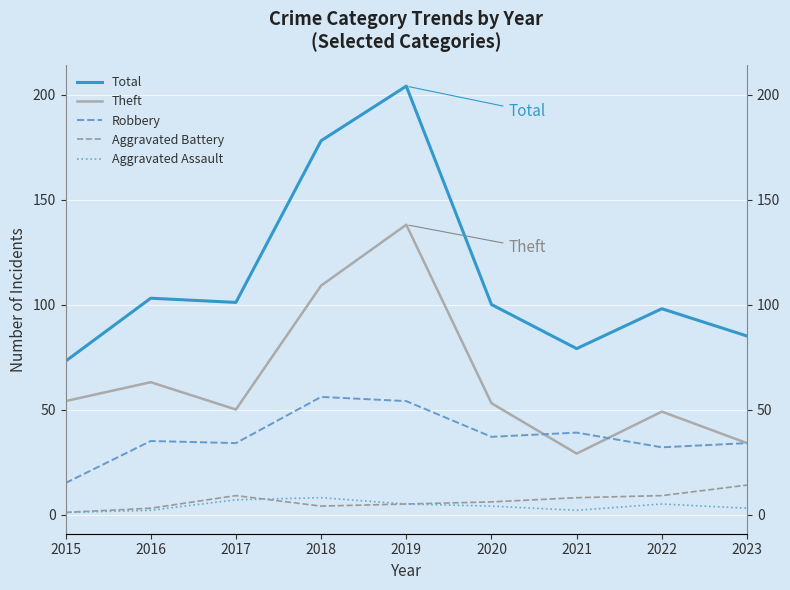

True or false: Total has a value of 103 at 2016.

True